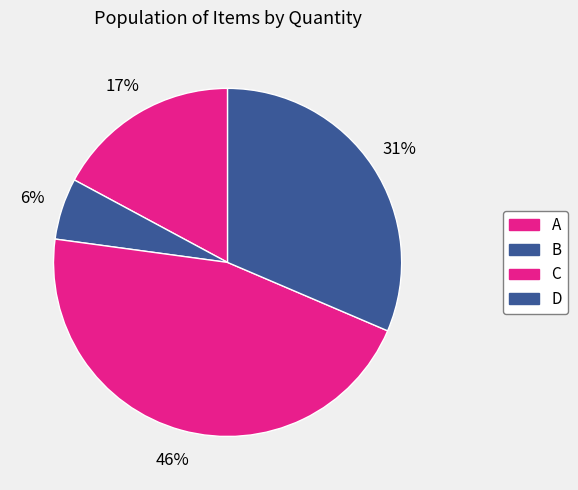

Rank the categories by value from highest to lowest.

C, D, A, B